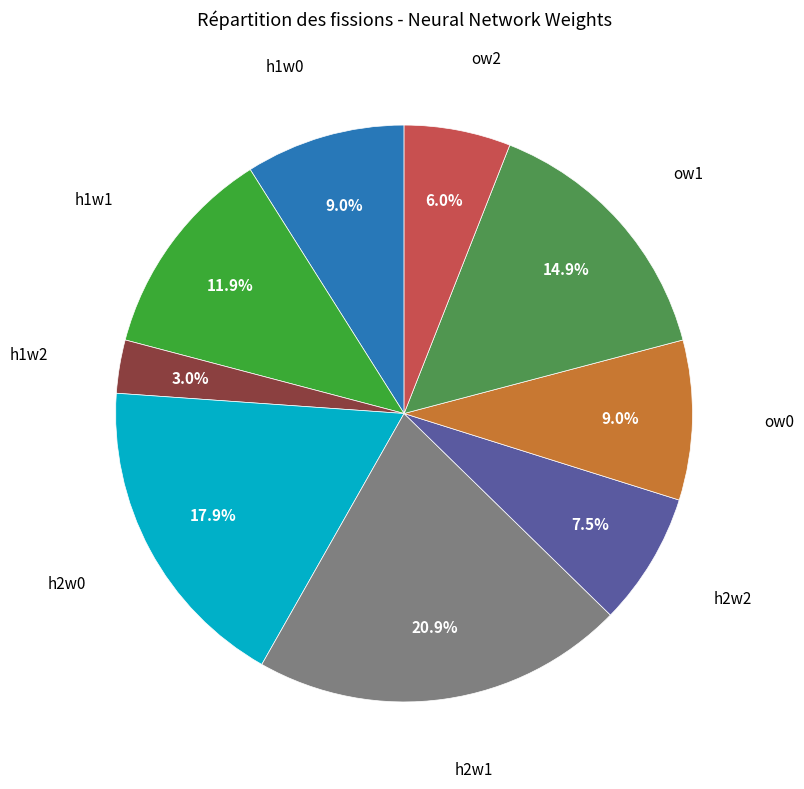

Count the number of slices in the pie.

9